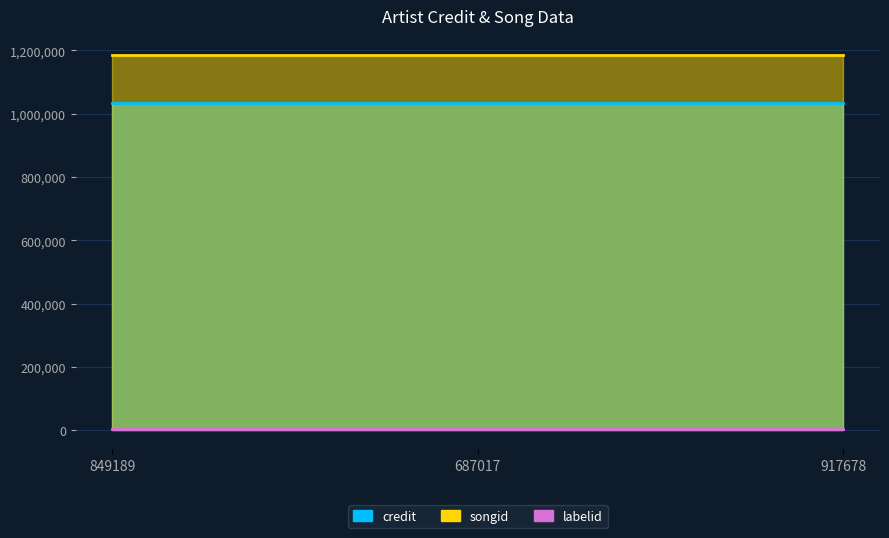

Is it true that songid equals 1185841 at 917678?

True